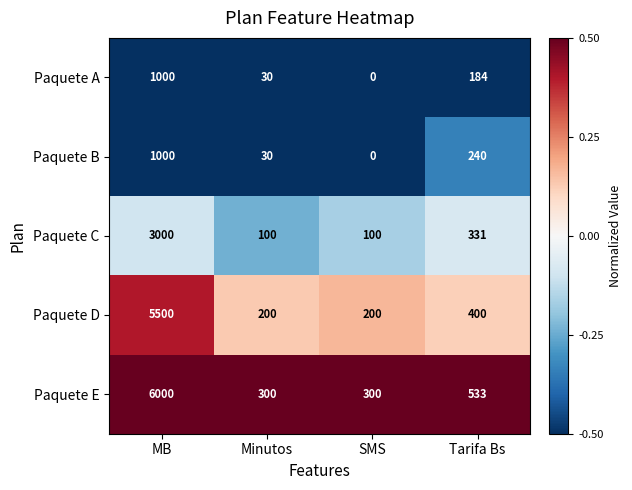

What is the difference between the highest and lowest values at Tarifa Bs?

349